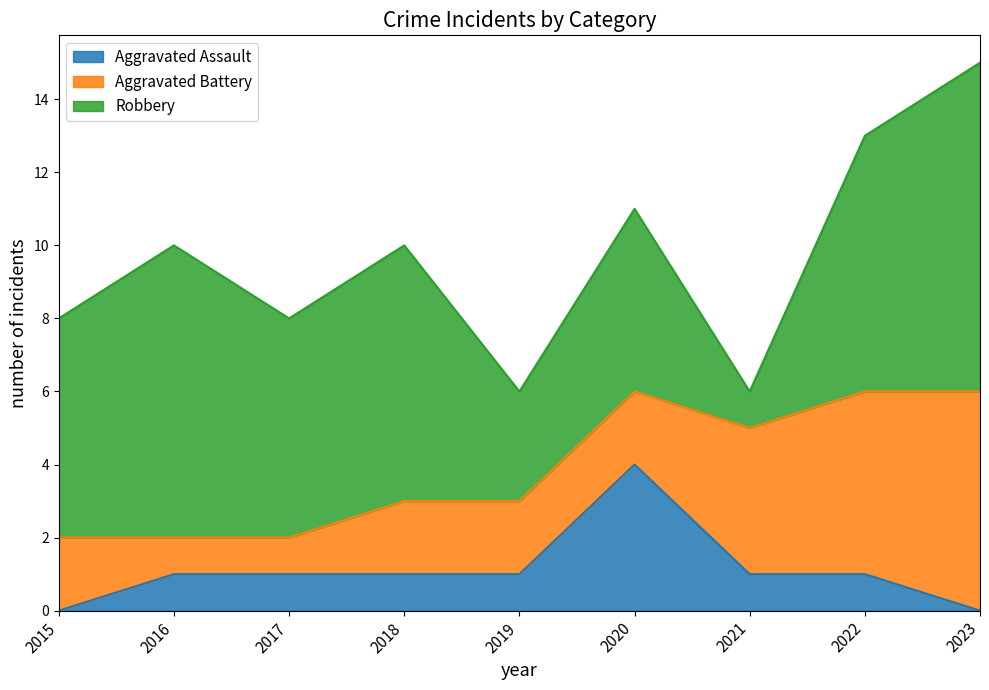

True or false: Aggravated Battery and Robbery intersect in this chart.

True